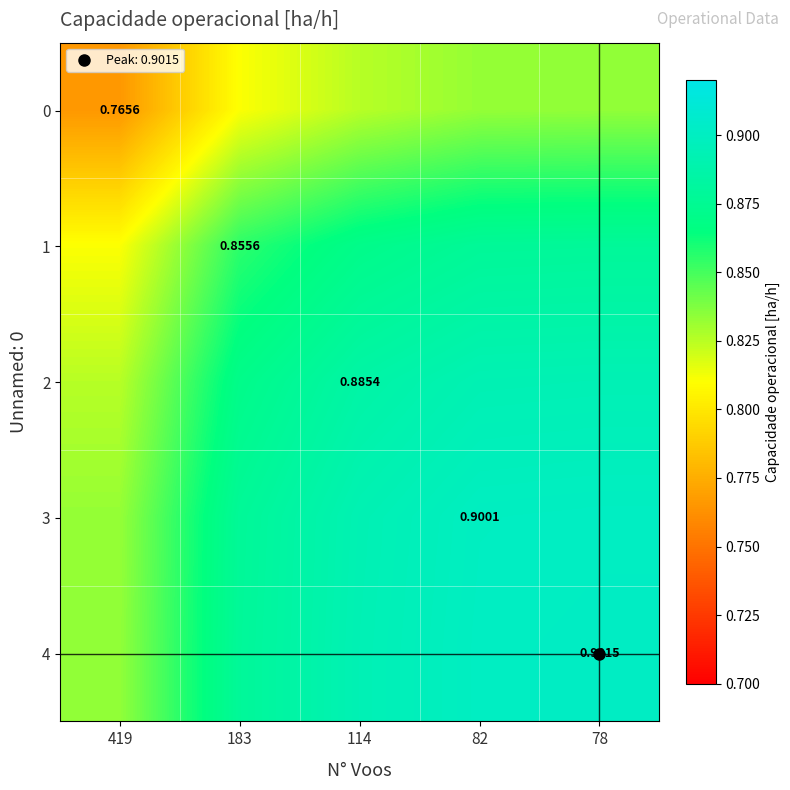

True or false: 0 has a value of 0.8 at 114.

True